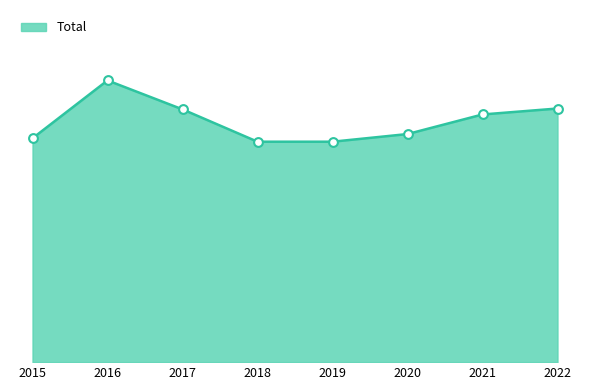

Between 2021 and 2019, which is larger?

2021